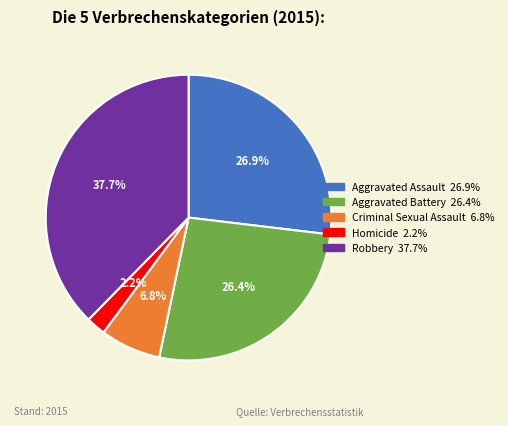

Between Criminal Sexual Assault and Aggravated Assault, which is larger?

Aggravated Assault